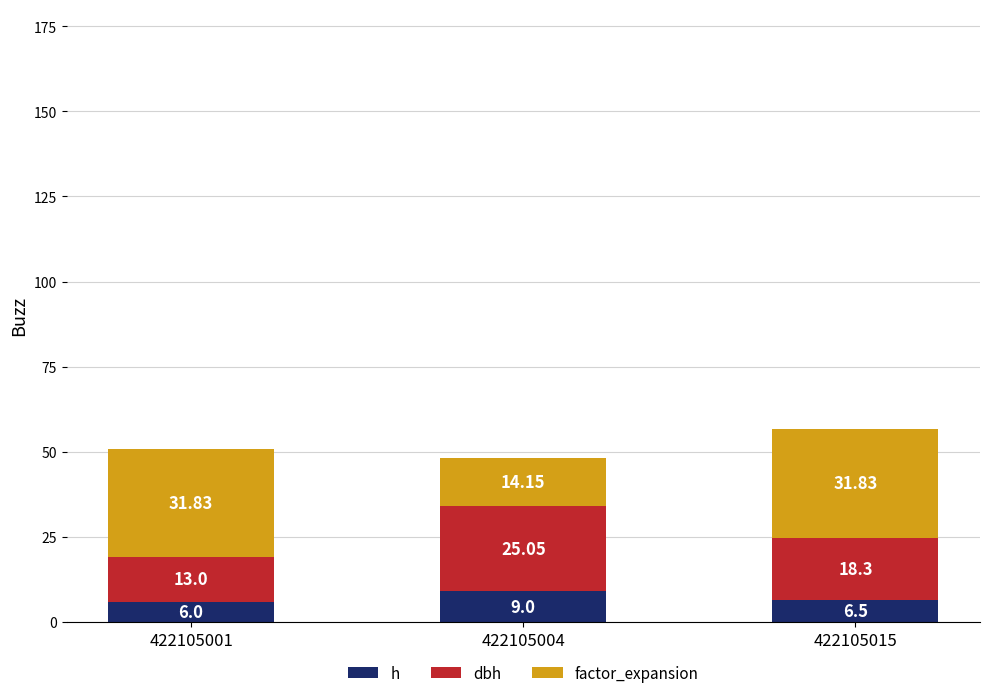

How many bars are there in total?

3